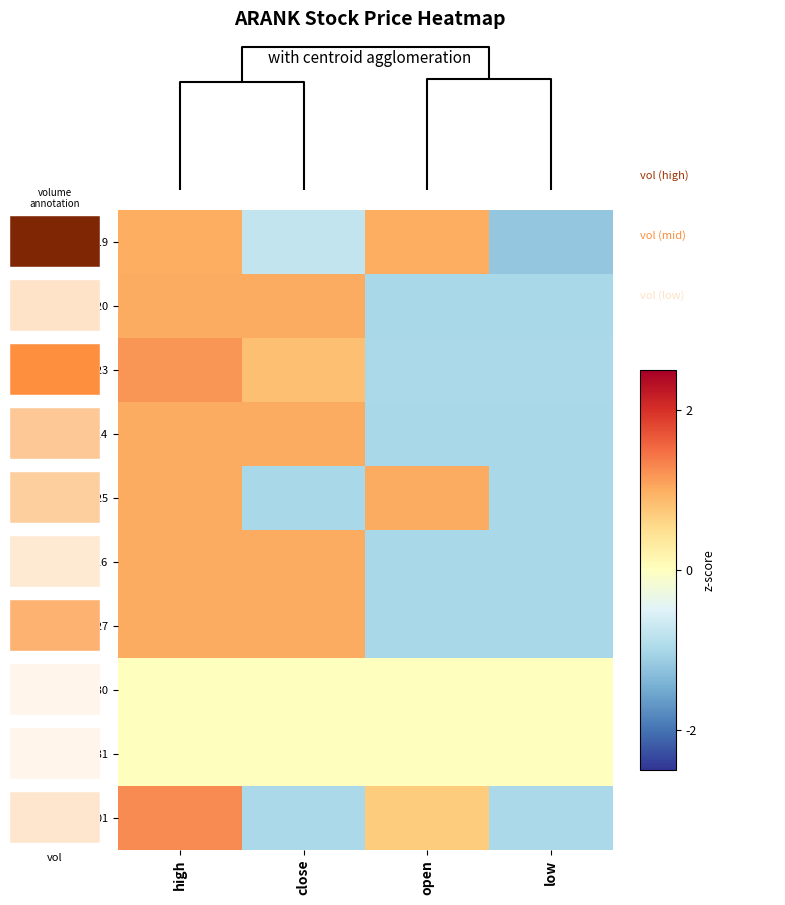

At open, list the series in order from largest to smallest.

2020-03-25, 2020-03-19, 2020-04-01, 2020-03-30, 2020-03-31, 2020-03-23, 2020-03-26, 2020-03-27, 2020-03-24, 2020-03-20